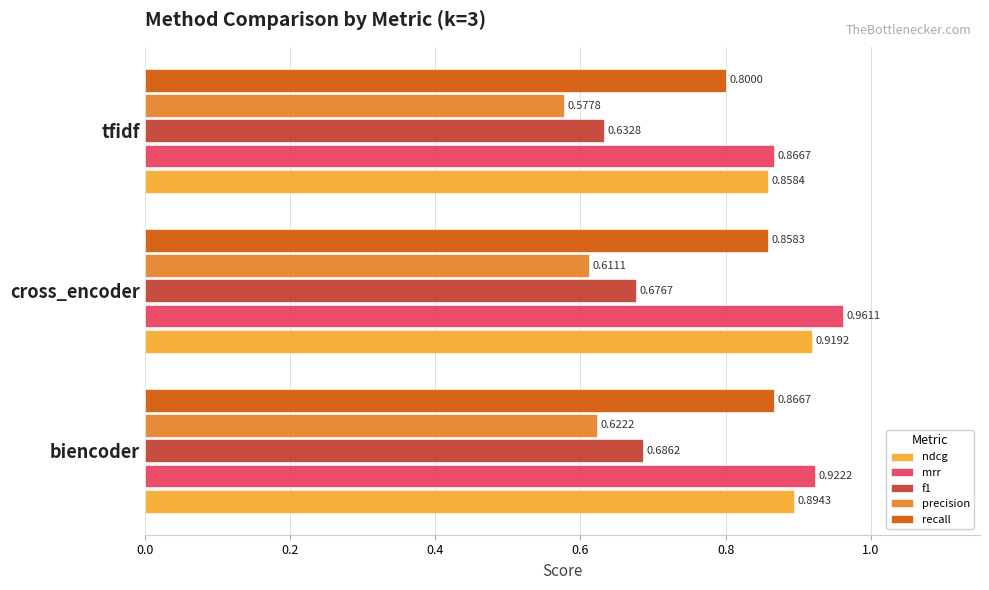

Which category has the highest value across all series?

cross_encoder